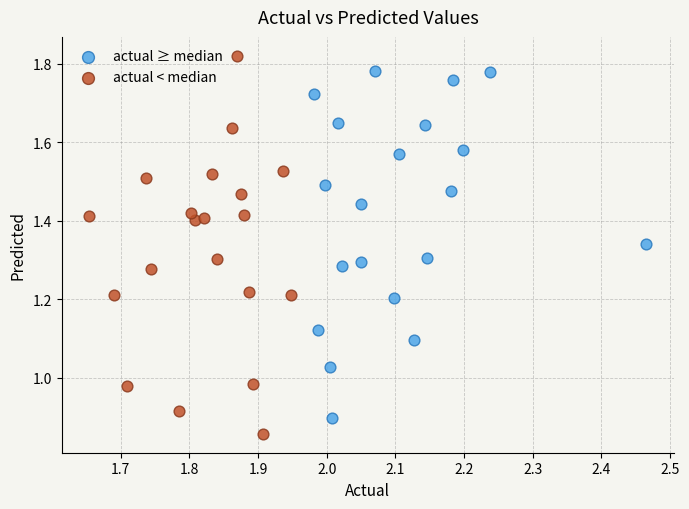

Which series has the widest spread of Y values?

actual < median